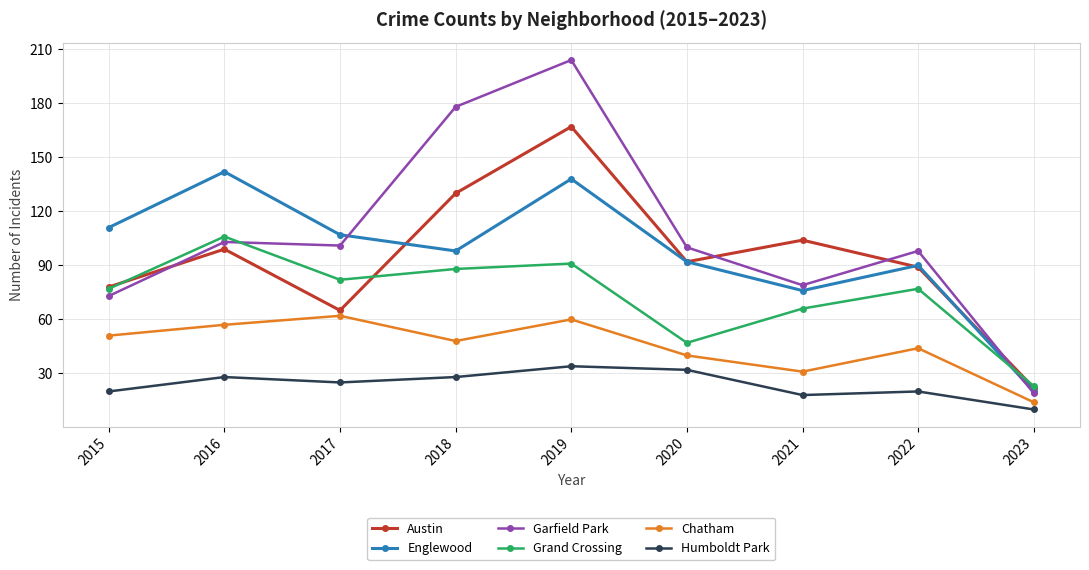

What is the value of the Garfield Park point at the 4th from the left?

178